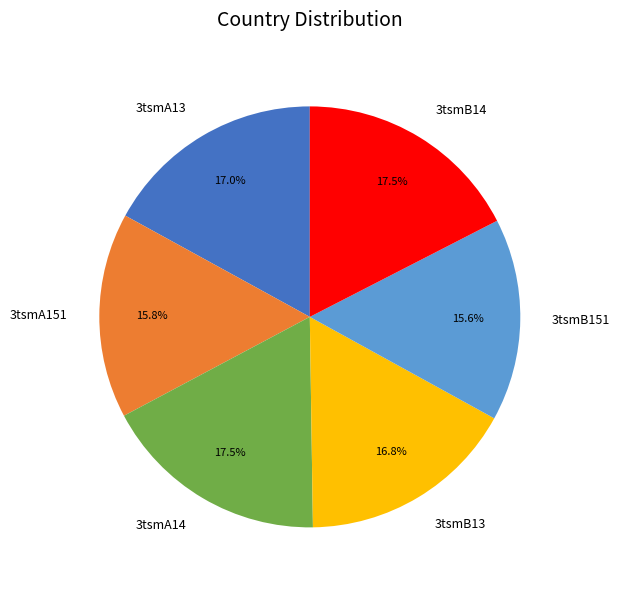

Is 3tsmB14 the majority of the pie?

No